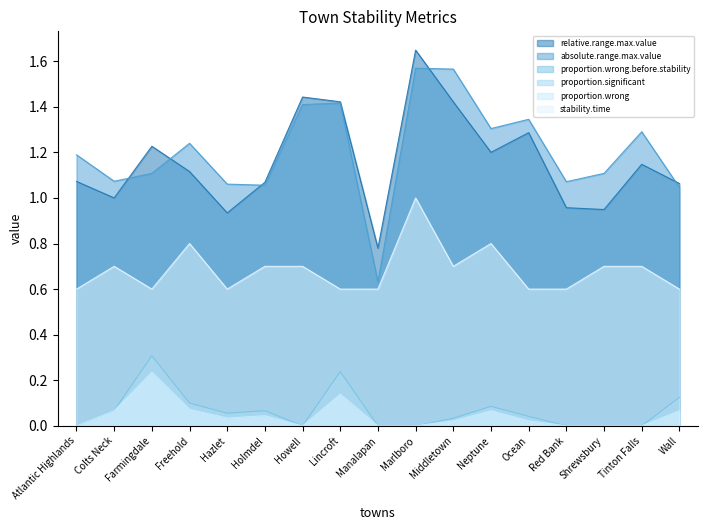

At which label is absolute.range.max.value closest to 1?

Wall